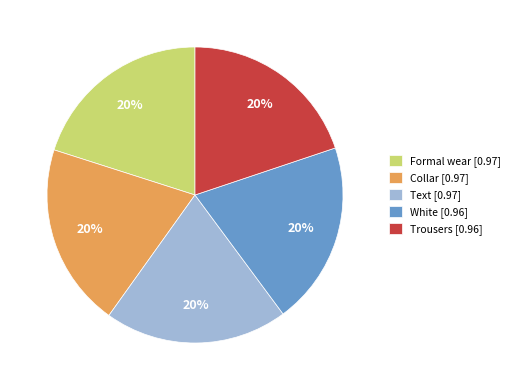

True or false: White [0.96] accounts for 26% of the total.

False